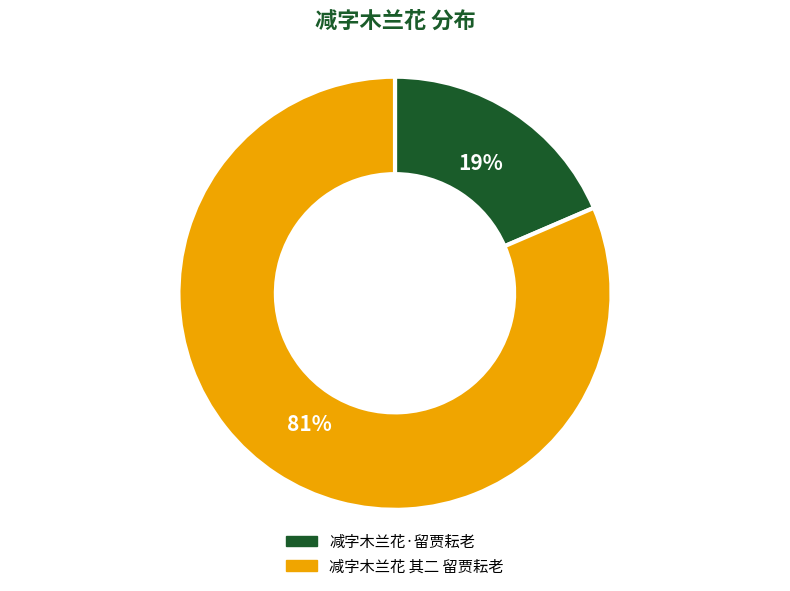

Which category has the smallest portion of the pie?

减字木兰花·留贾耘老